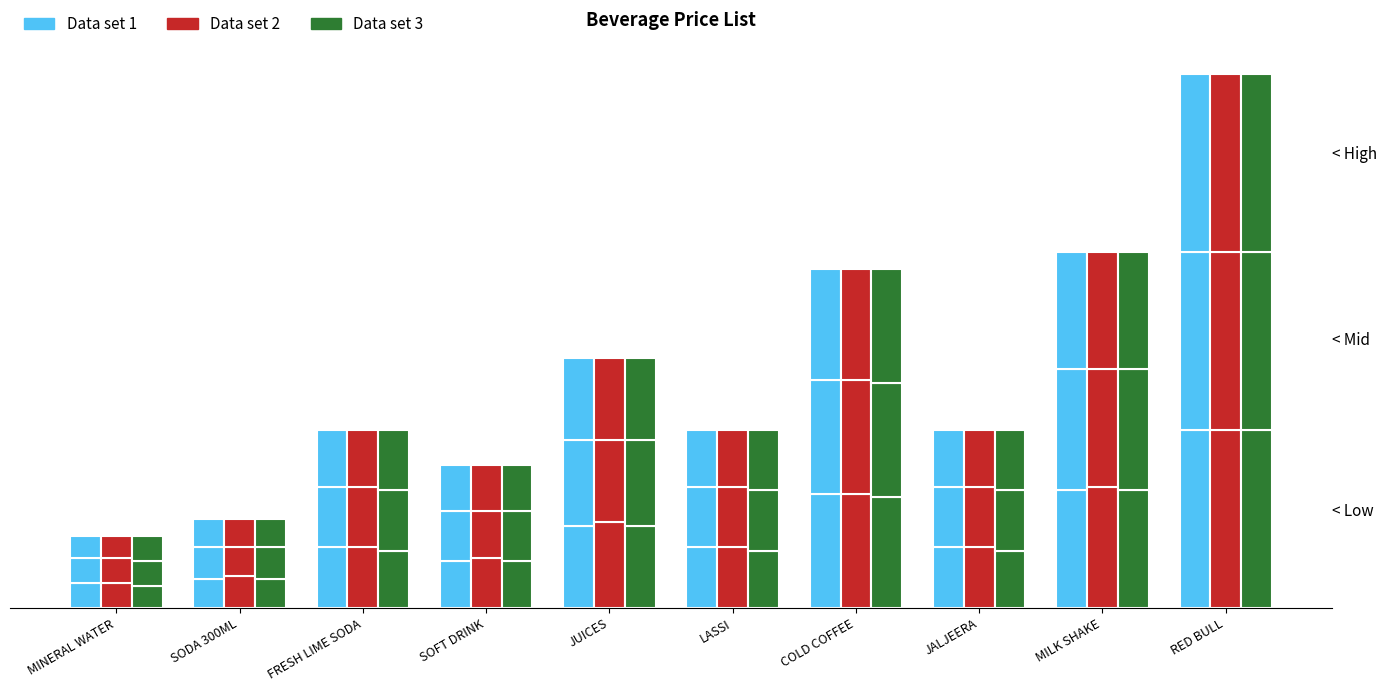

Reading right to left, list all the values displayed in this chart.

Data set 1: RED BULL=50	MILK SHAKE=33	JALJEERA=17	COLD COFFEE=32	LASSI=17	JUICES=23	SOFT DRINK=13	FRESH LIME SODA=17	SODA 300ML=8	MINERAL WATER=7
Data set 2: RED BULL=50	MILK SHAKE=34	JALJEERA=17	COLD COFFEE=32	LASSI=17	JUICES=24	SOFT DRINK=14	FRESH LIME SODA=17	SODA 300ML=9	MINERAL WATER=7
Data set 3: RED BULL=50	MILK SHAKE=33	JALJEERA=16	COLD COFFEE=31	LASSI=16	JUICES=23	SOFT DRINK=13	FRESH LIME SODA=16	SODA 300ML=8	MINERAL WATER=6